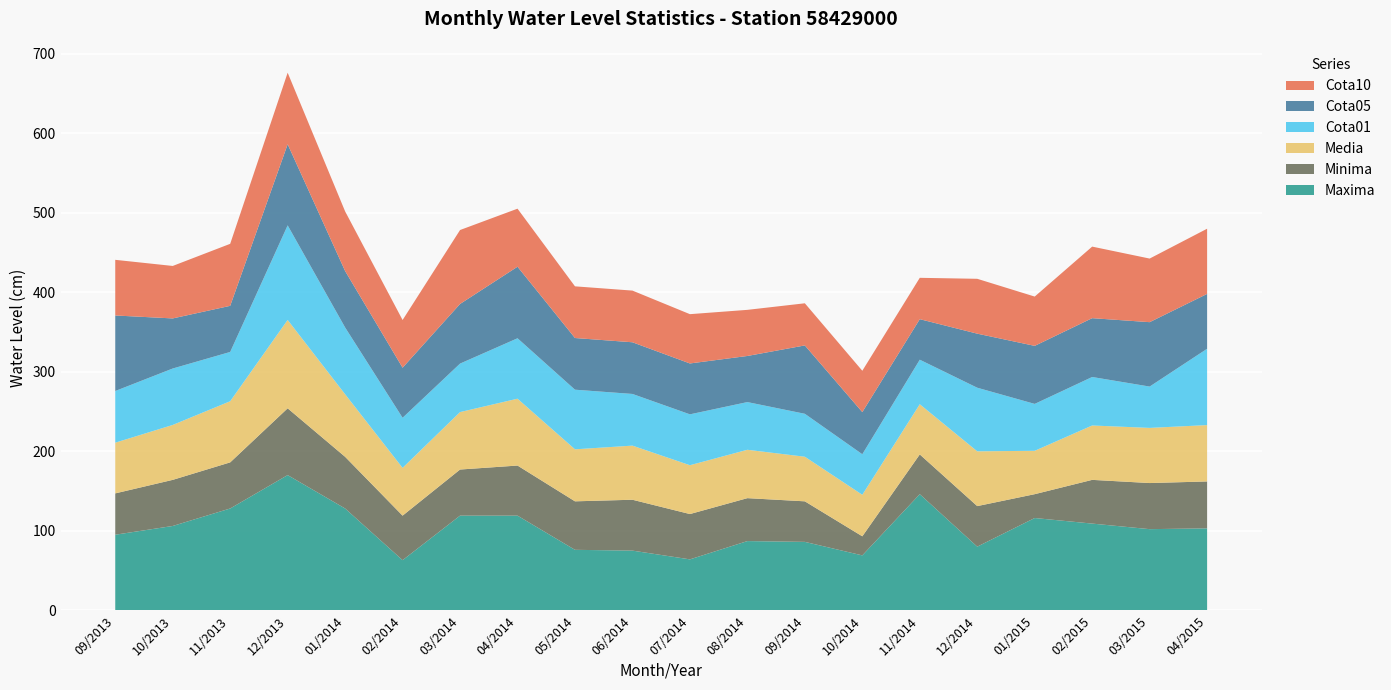

Reading left to right, transcribe all the data shown in this chart.

Maxima: 09/2013=95.0	10/2013=106.0	11/2013=128.0	12/2013=170.0	01/2014=128.0	02/2014=63.0	03/2014=119.0	04/2014=119.0	05/2014=76.0	06/2014=75.0	07/2014=64.0	08/2014=87.0	09/2014=86.0	10/2014=69.0	11/2014=146.0	12/2014=80.0	01/2015=116.0	02/2015=109.0	03/2015=102.0	04/2015=103.0
Minima: 09/2013=52.0	10/2013=58.0	11/2013=58.0	12/2013=84.0	01/2014=65.0	02/2014=56.0	03/2014=58.0	04/2014=63.0	05/2014=61.0	06/2014=64.0	07/2014=57.0	08/2014=54.0	09/2014=51.0	10/2014=24.0	11/2014=50.0	12/2014=51.0	01/2015=30.0	02/2015=55.0	03/2015=58.0	04/2015=59.0
Media: 09/2013=63.8	10/2013=69.1	11/2013=76.9	12/2013=111.1	01/2014=78.7	02/2014=60.1	03/2014=72.3	04/2014=84.1	05/2014=65.4	06/2014=68.1	07/2014=61.4	08/2014=60.8	09/2014=56.1	10/2014=52.2	11/2014=63.1	12/2014=68.9	01/2015=54.5	02/2015=68.4	03/2015=69.4	04/2015=70.9
Cota01: 09/2013=65.0	10/2013=71.0	11/2013=62.0	12/2013=119.0	01/2014=84.0	02/2014=63.0	03/2014=61.0	04/2014=76.0	05/2014=75.0	06/2014=65.0	07/2014=64.0	08/2014=60.0	09/2014=54.0	10/2014=51.0	11/2014=56.0	12/2014=80.0	01/2015=59.0	02/2015=61.0	03/2015=52.0	04/2015=96.0
Cota05: 09/2013=95.0	10/2013=63.0	11/2013=58.0	12/2013=102.0	01/2014=71.0	02/2014=63.0	03/2014=75.0	04/2014=90.0	05/2014=65.0	06/2014=65.0	07/2014=64.0	08/2014=58.0	09/2014=86.0	10/2014=53.0	11/2014=51.0	12/2014=68.0	01/2015=73.0	02/2015=74.0	03/2015=81.0	04/2015=69.0
Cota10: 09/2013=70.0	10/2013=66.0	11/2013=78.0	12/2013=90.0	01/2014=75.0	02/2014=60.0	03/2014=93.0	04/2014=73.0	05/2014=65.0	06/2014=65.0	07/2014=62.0	08/2014=58.0	09/2014=53.0	10/2014=52.0	11/2014=52.0	12/2014=69.0	01/2015=62.0	02/2015=90.0	03/2015=80.0	04/2015=82.0